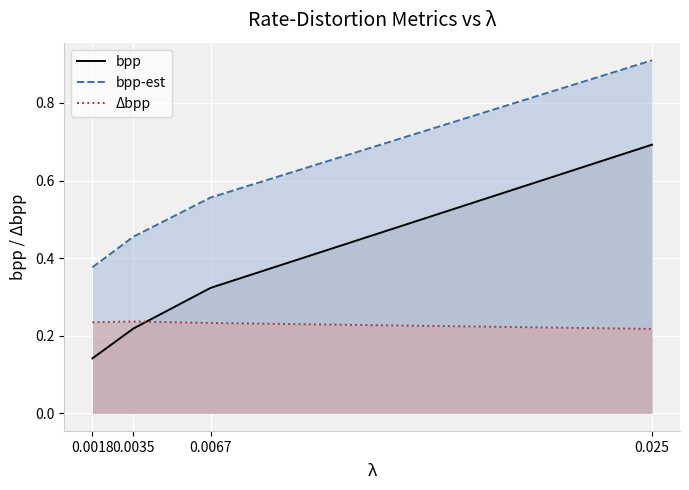

What position from the left is 0.0067?

3